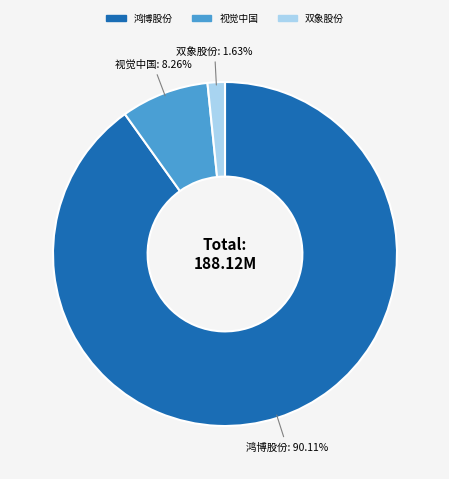

To the nearest percent, what is the average slice percentage?

33%